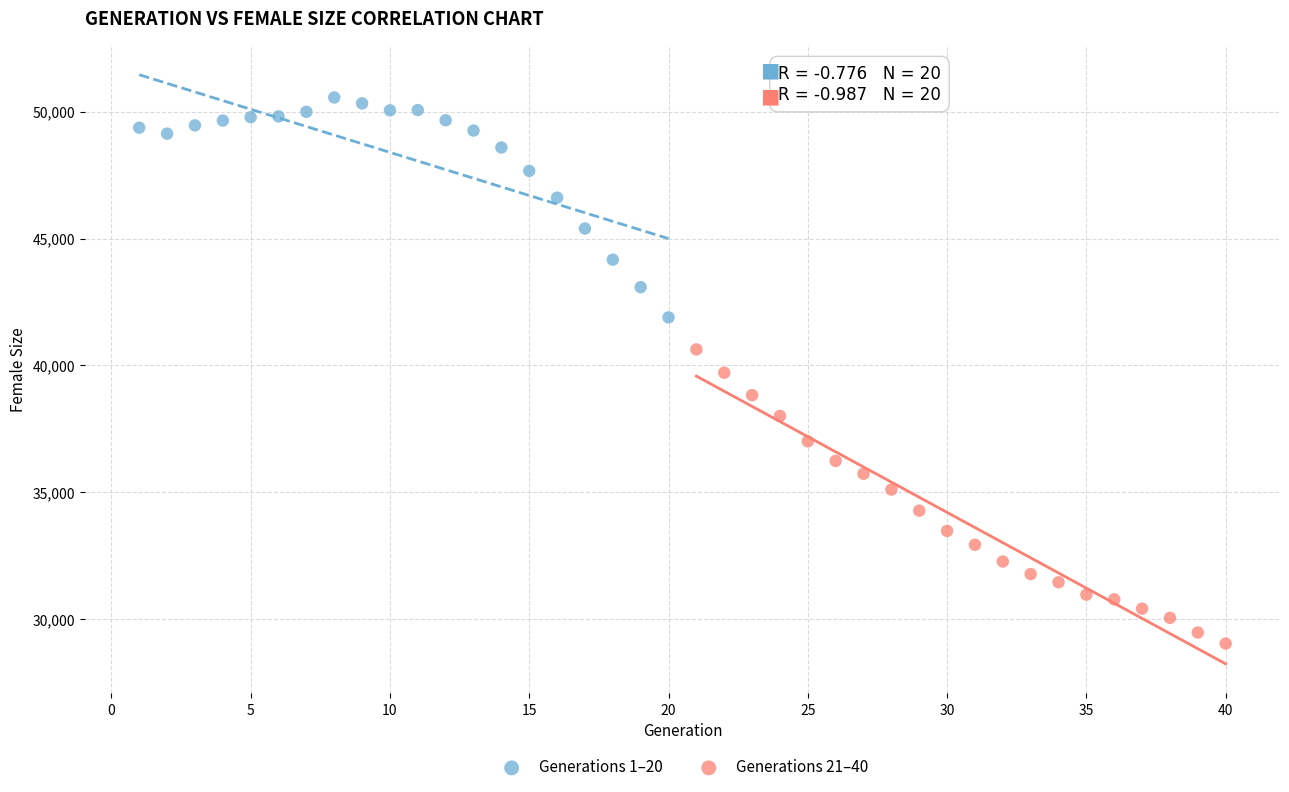

Which series has the widest spread of Y values?

Generations 21–40